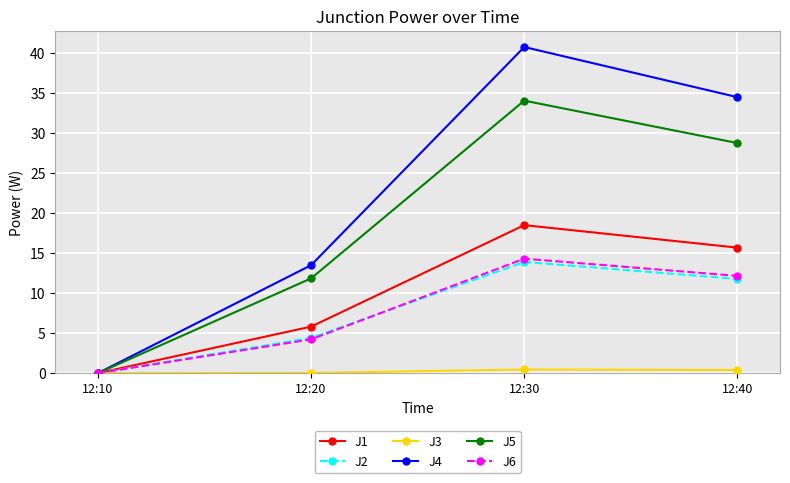

What is the value of the J5 point at the 3rd from the left?

34.0